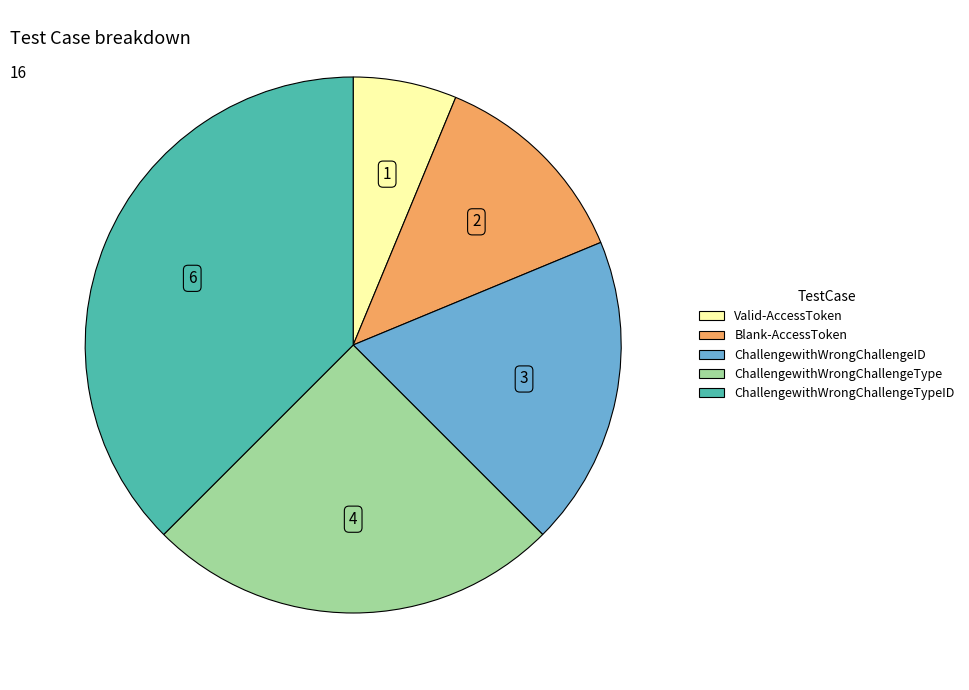

Does any single category account for the majority?

No